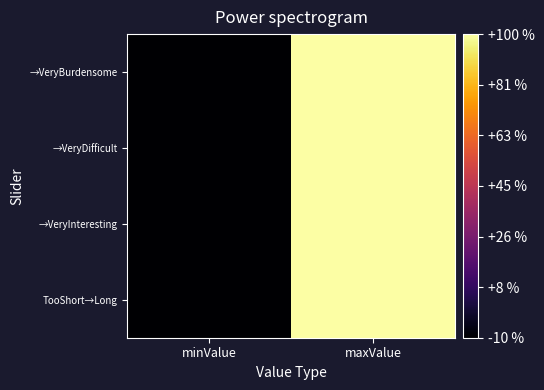

Reading left to right, what are all the values shown in this chart?

TooShort→Long: minValue=-10	maxValue=100
→VeryInteresting: minValue=-10	maxValue=100
→VeryDifficult: minValue=-10	maxValue=100
→VeryBurdensome: minValue=-10	maxValue=100